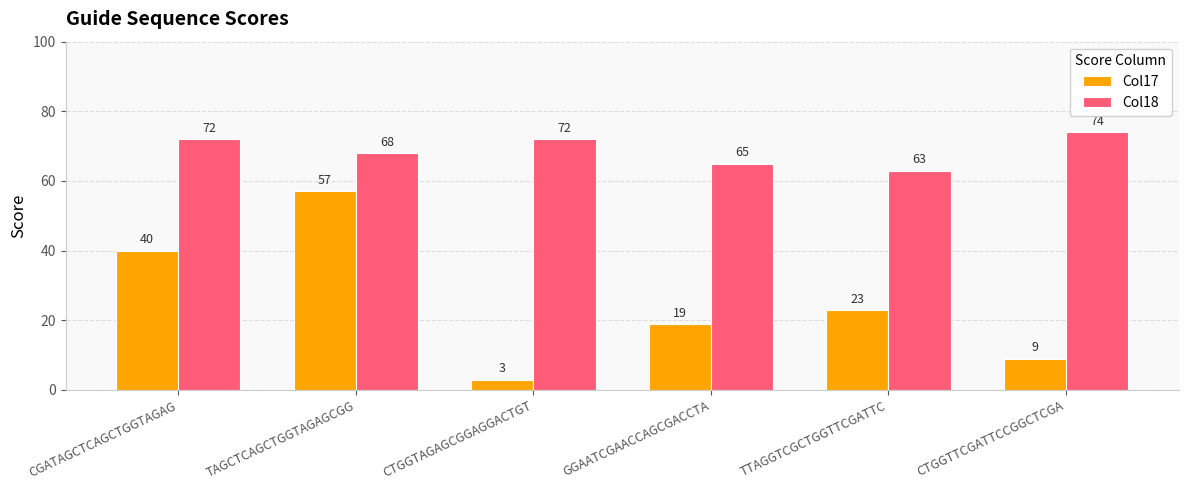

How many series are shown in this chart?

2